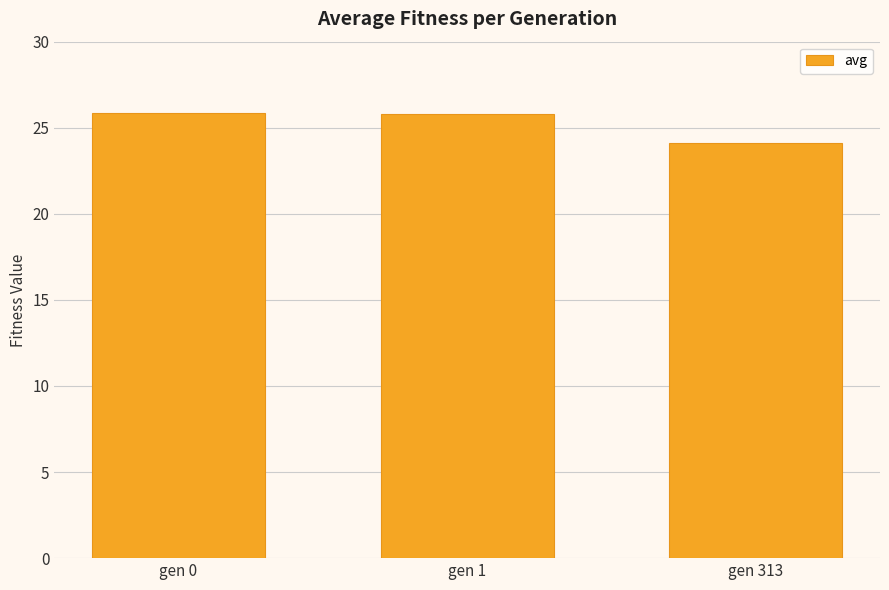

Count the number of data series in this chart.

1